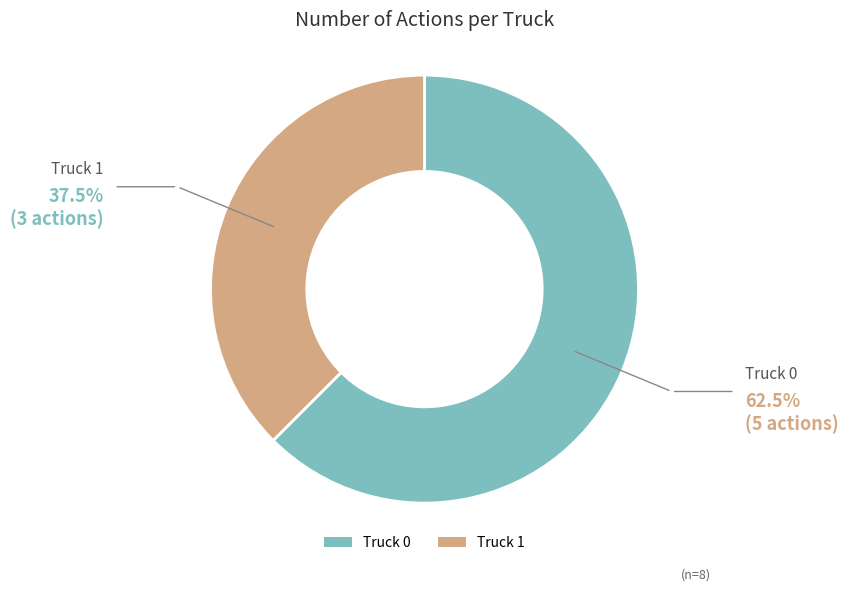

Is it true that Truck 1 is 38% of the pie?

True